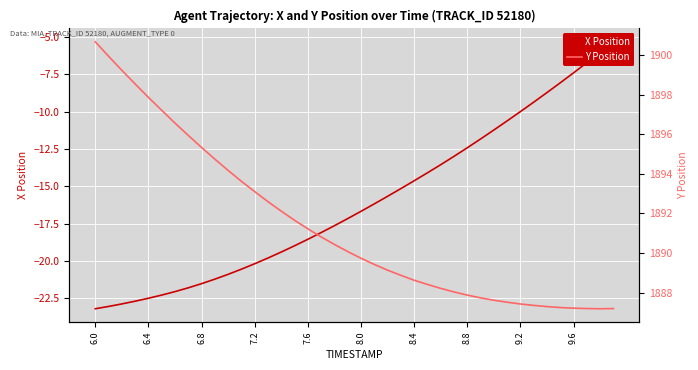

Which has a higher value, 26 or 32?

32